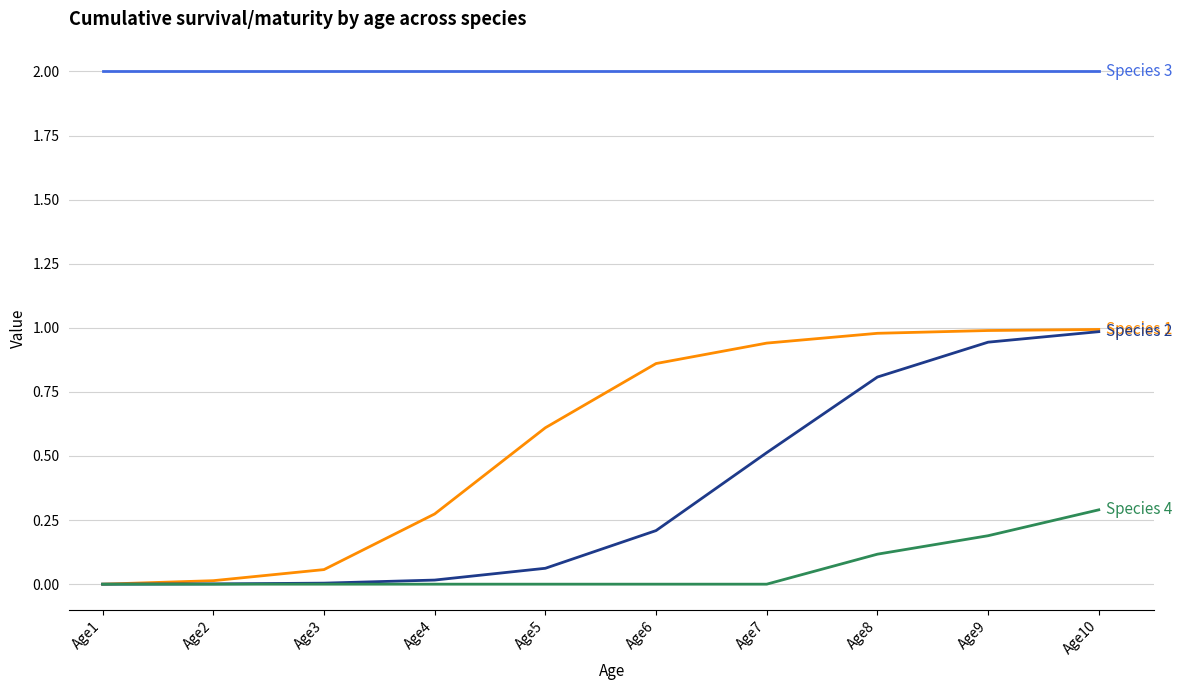

What is the total value across all series at Age8?

3.9